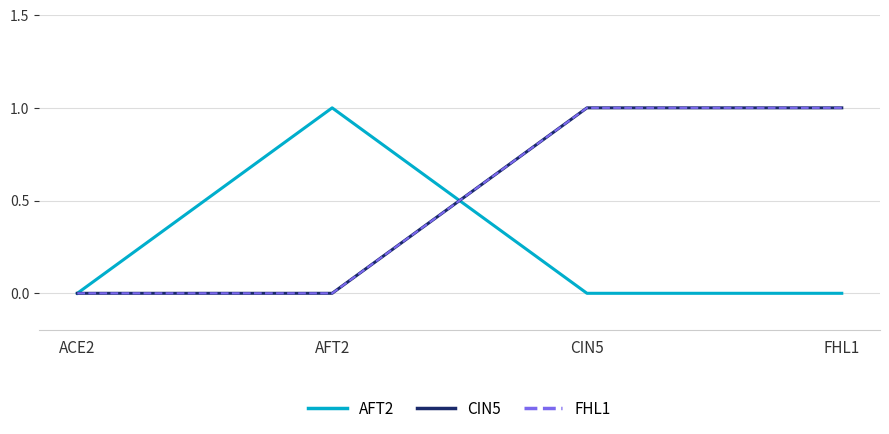

True or false: FHL1 and CIN5 cross at least once.

False